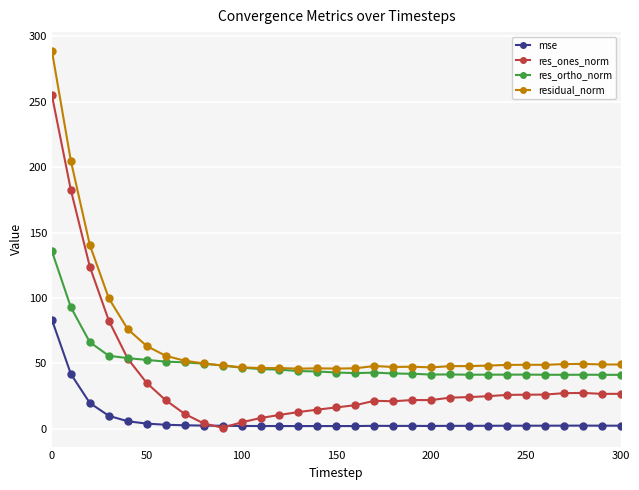

What is the value of the residual_norm point at the 14th from the left?

46.0